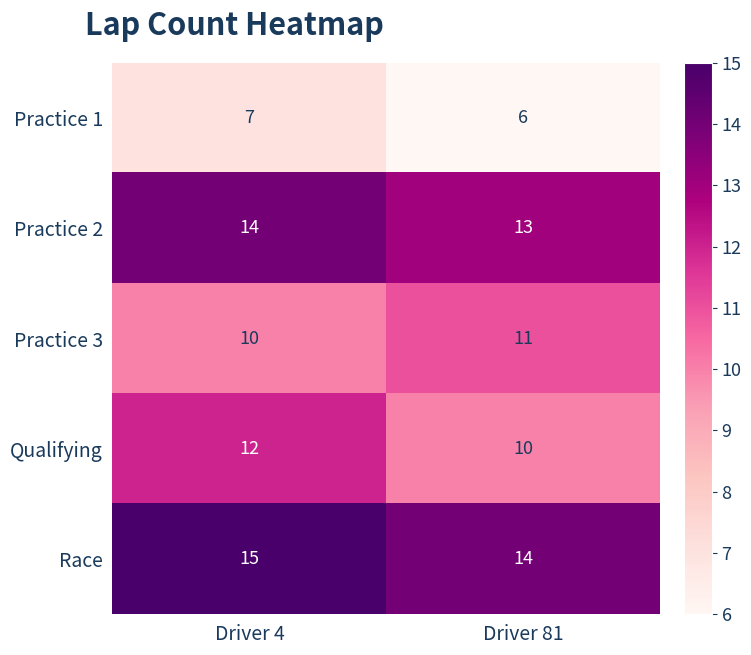

The Practice 2 series shows 13 at Driver 81. True or false?

True